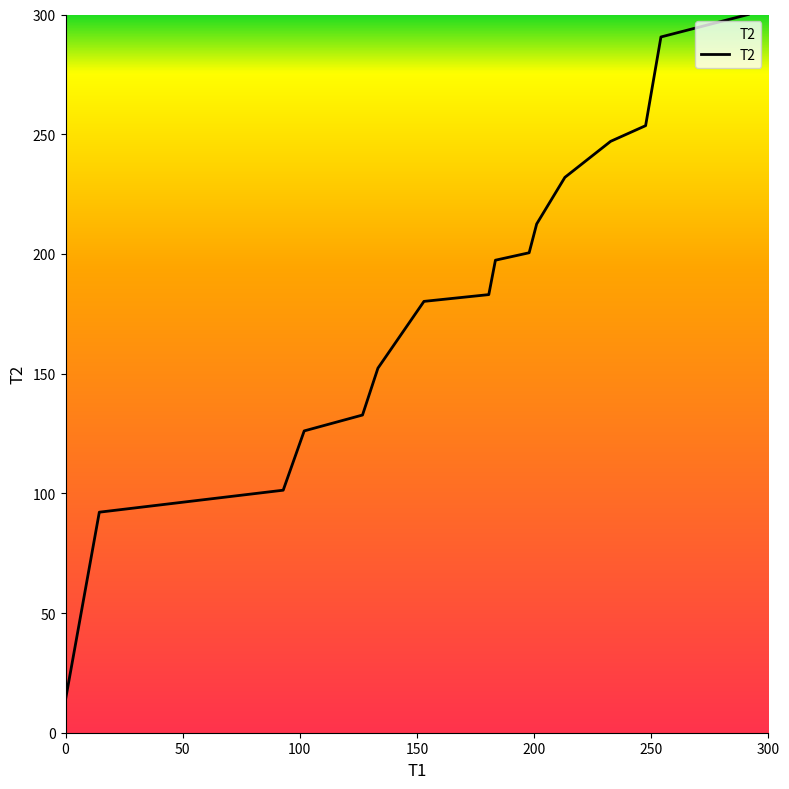

What is the difference between the maximum and minimum values?

286.2